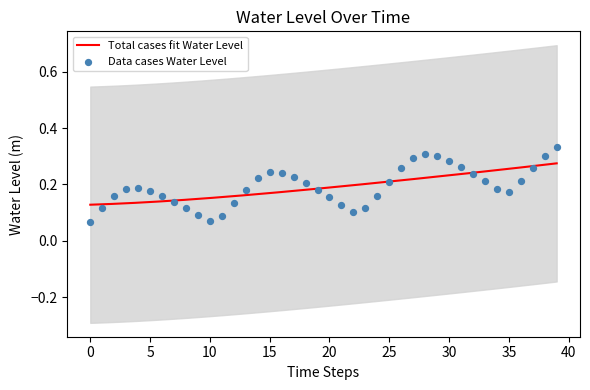

Which has a higher value, 16 or 35?

16